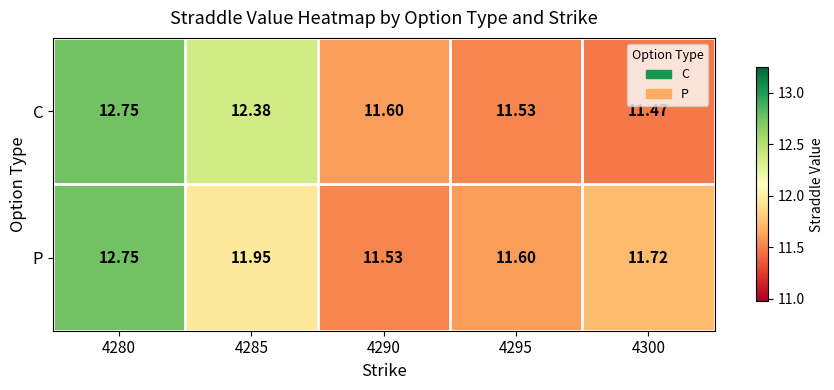

Is the value of C at 4295 greater than the value of P at 4285?

No